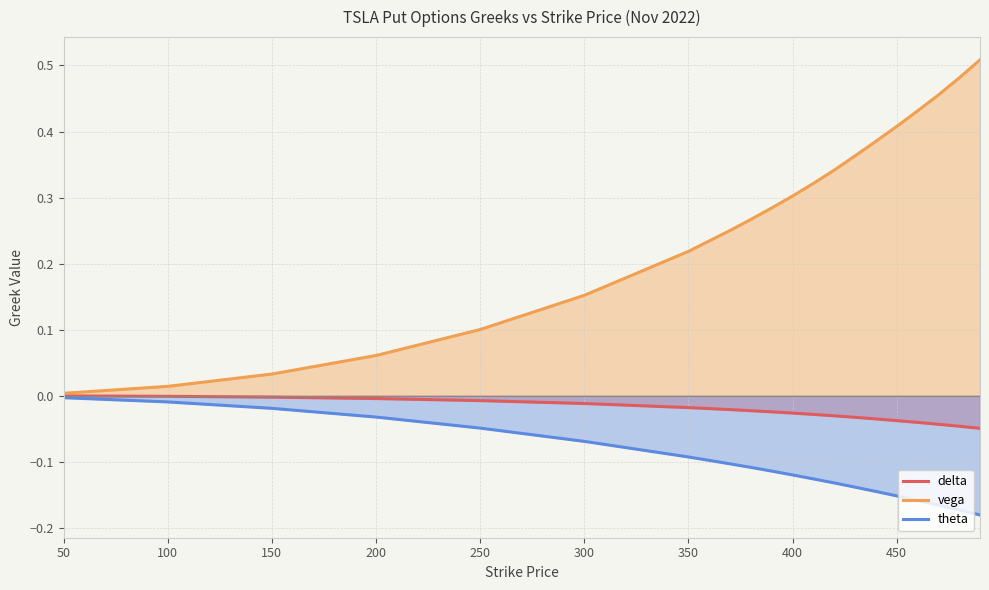

Is the value of theta at 150 greater than the value of vega at 400?

No